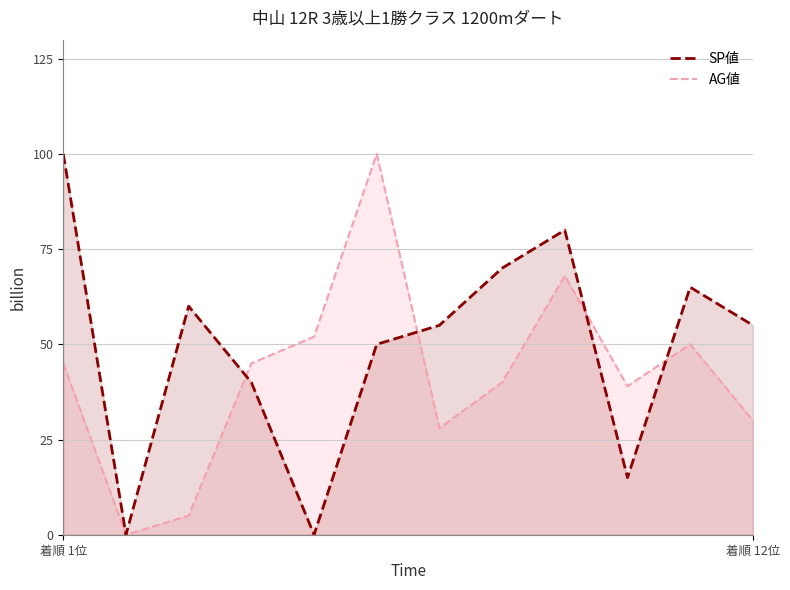

How many interior local peaks does the SP値 series have?

3